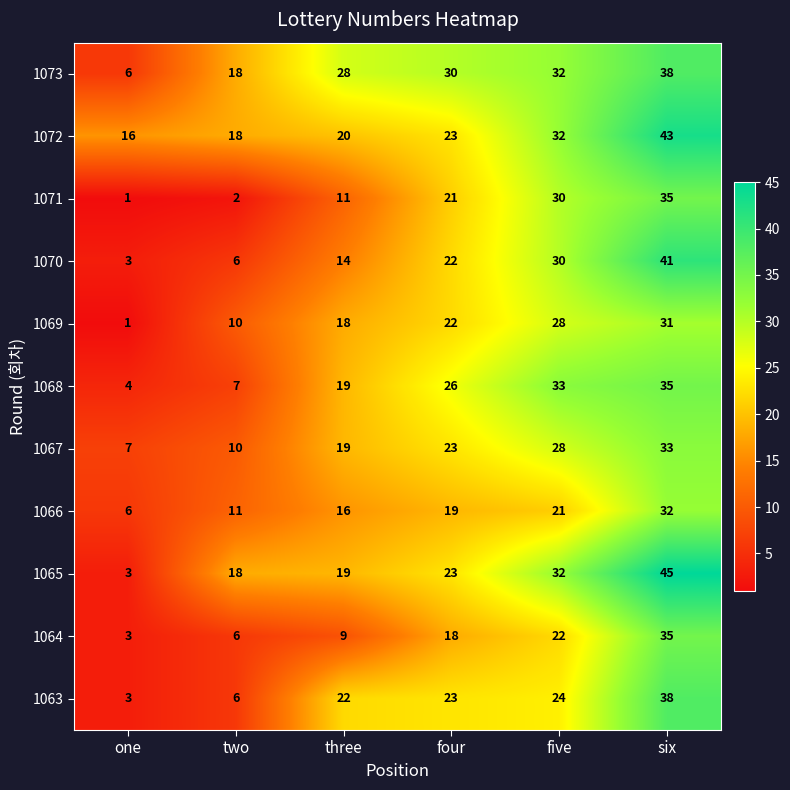

At which category is the sum across all series the highest?

six